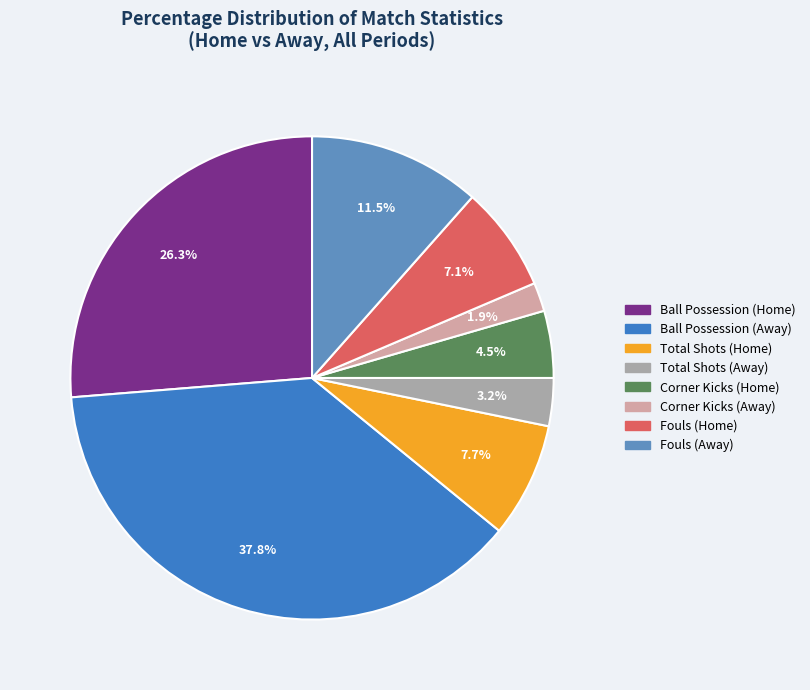

Does any single category account for the majority?

No